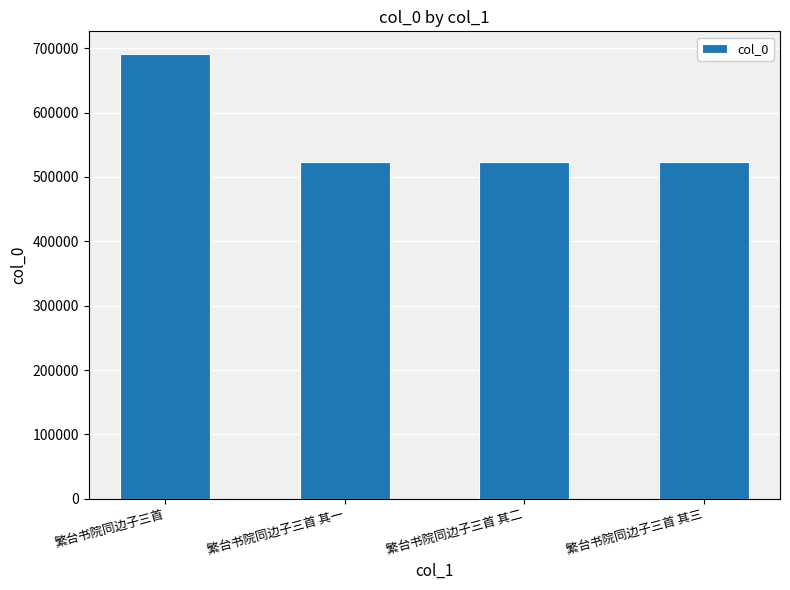

At which label does the data first exceed 523442?

繁台书院同边子三首